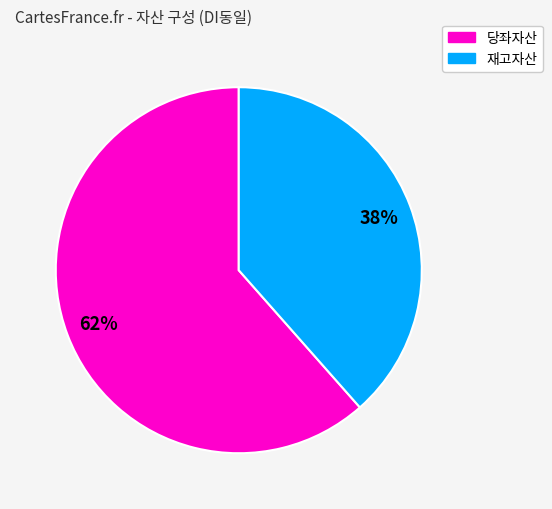

Is there any slice that represents more than half of the pie?

Yes